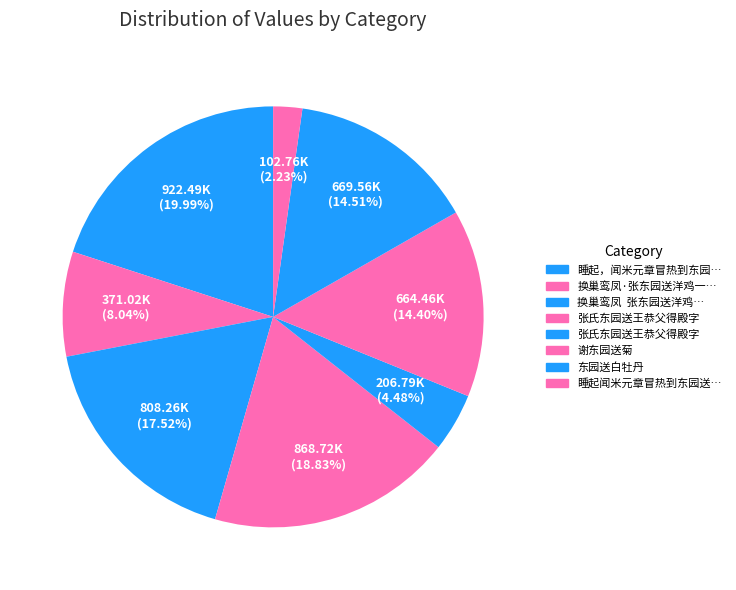

How many segments does this pie chart have?

8